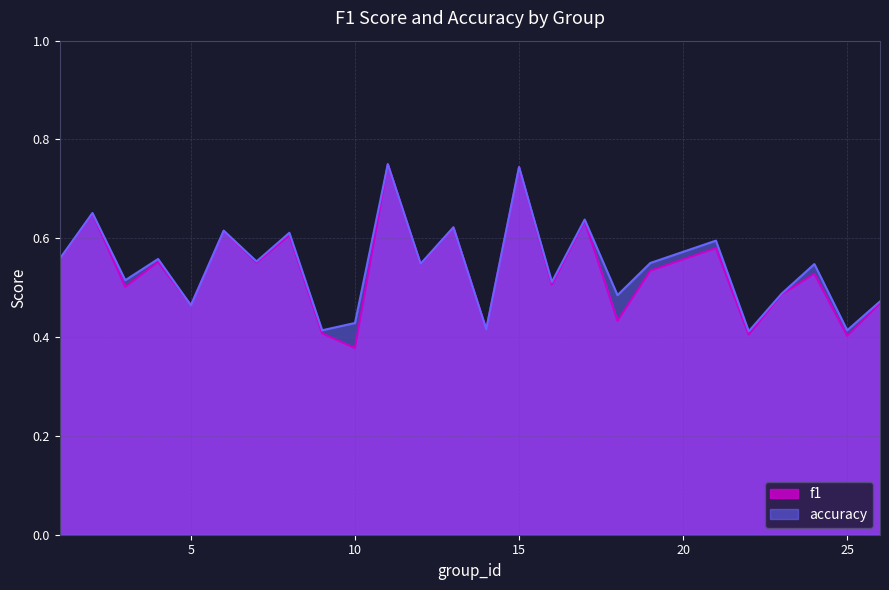

What are all the series names shown in the legend?

f1, accuracy